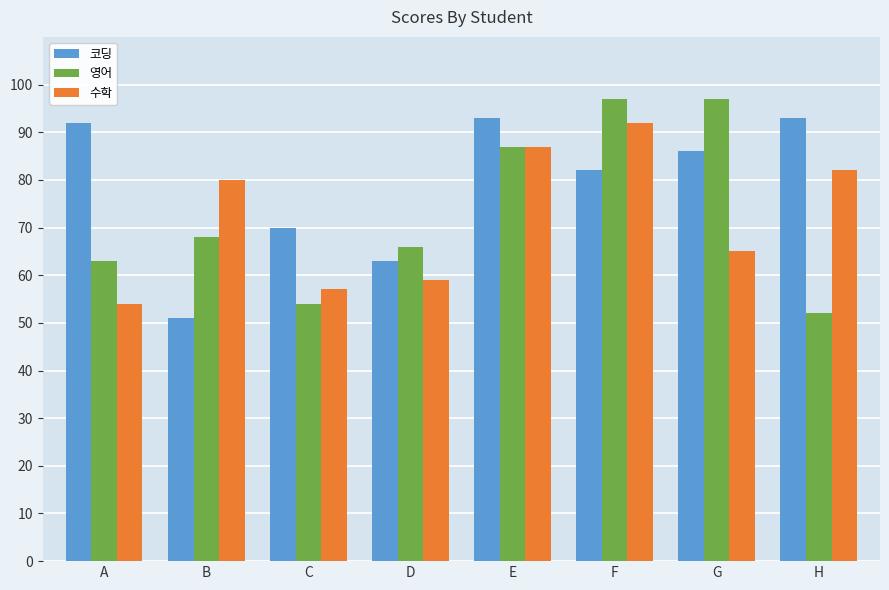

Which series has the largest total across all categories?

코딩